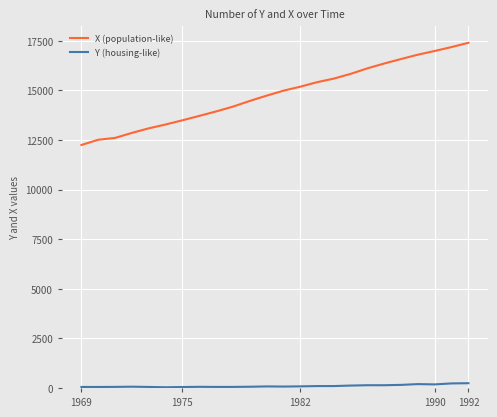

True or false: X (population-like) and Y (housing-like) intersect in this chart.

False